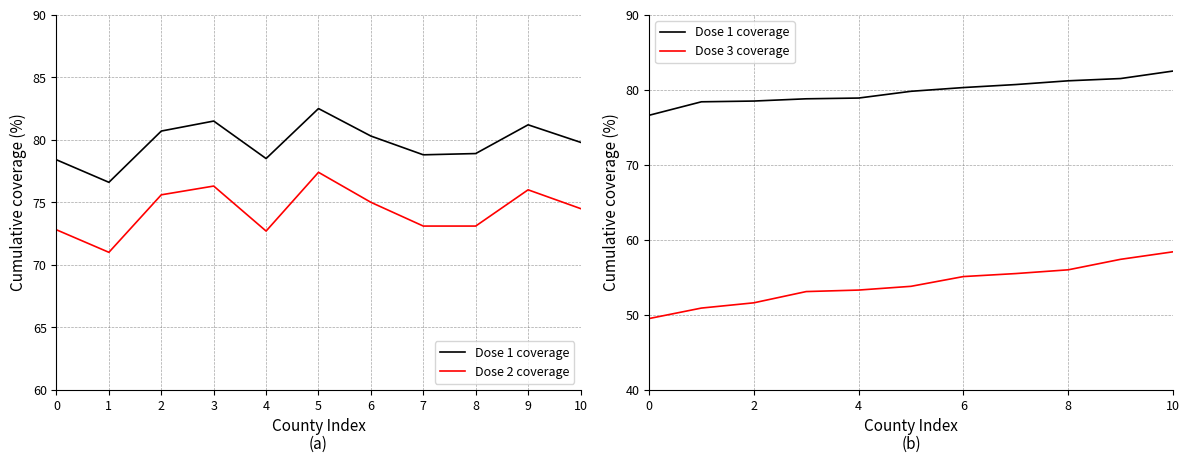

True or false: Dose 1 coverage and Dose 2 coverage intersect in this chart.

False